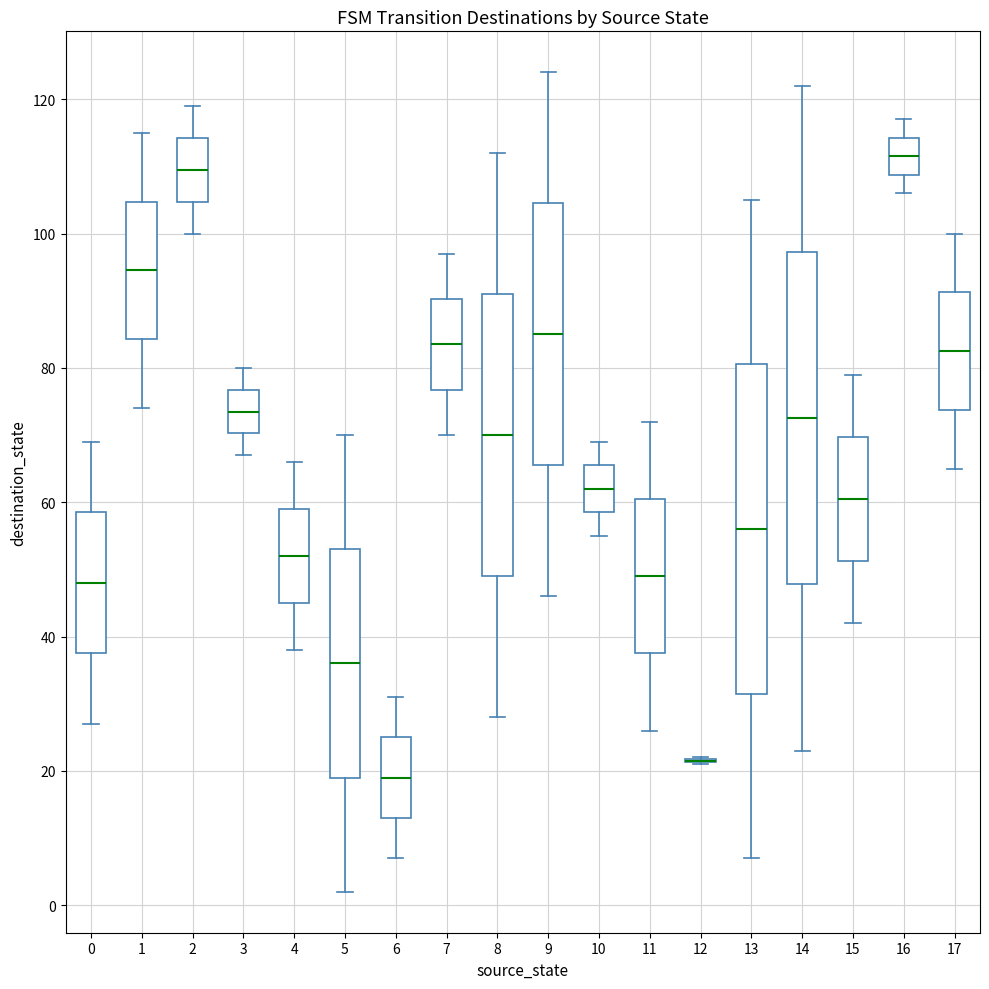

Where does the lower whisker of the box at x = 4 end on the y-axis? The values are not printed on the chart, so give them approximately, as read against the axis.

38